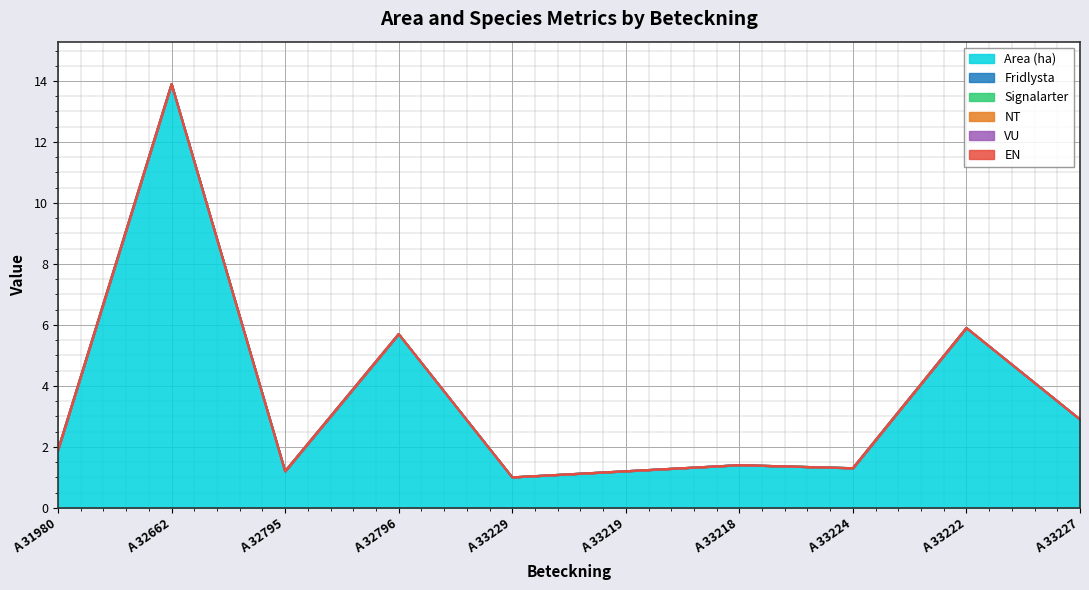

Does the chart display data point markers on the line(s)?

No